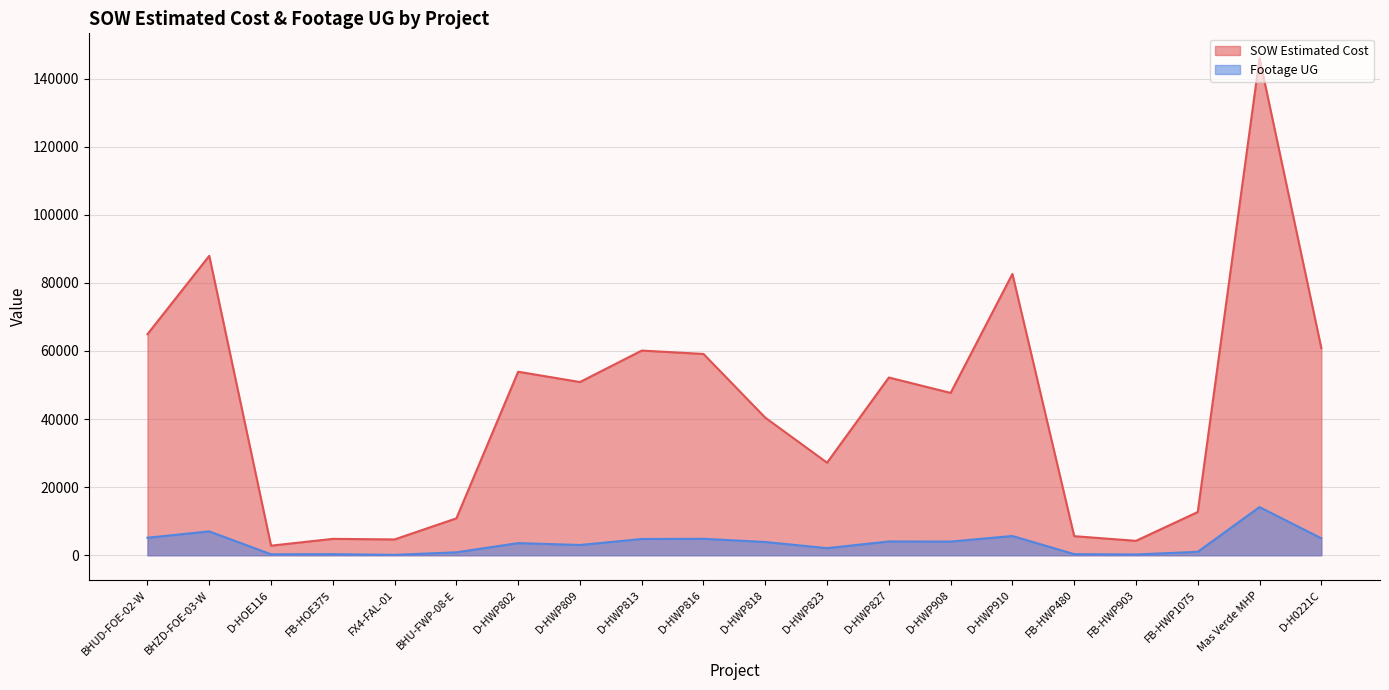

What is the difference between the Footage UG values at D-HWP816 and D-HOE116?

4548.0